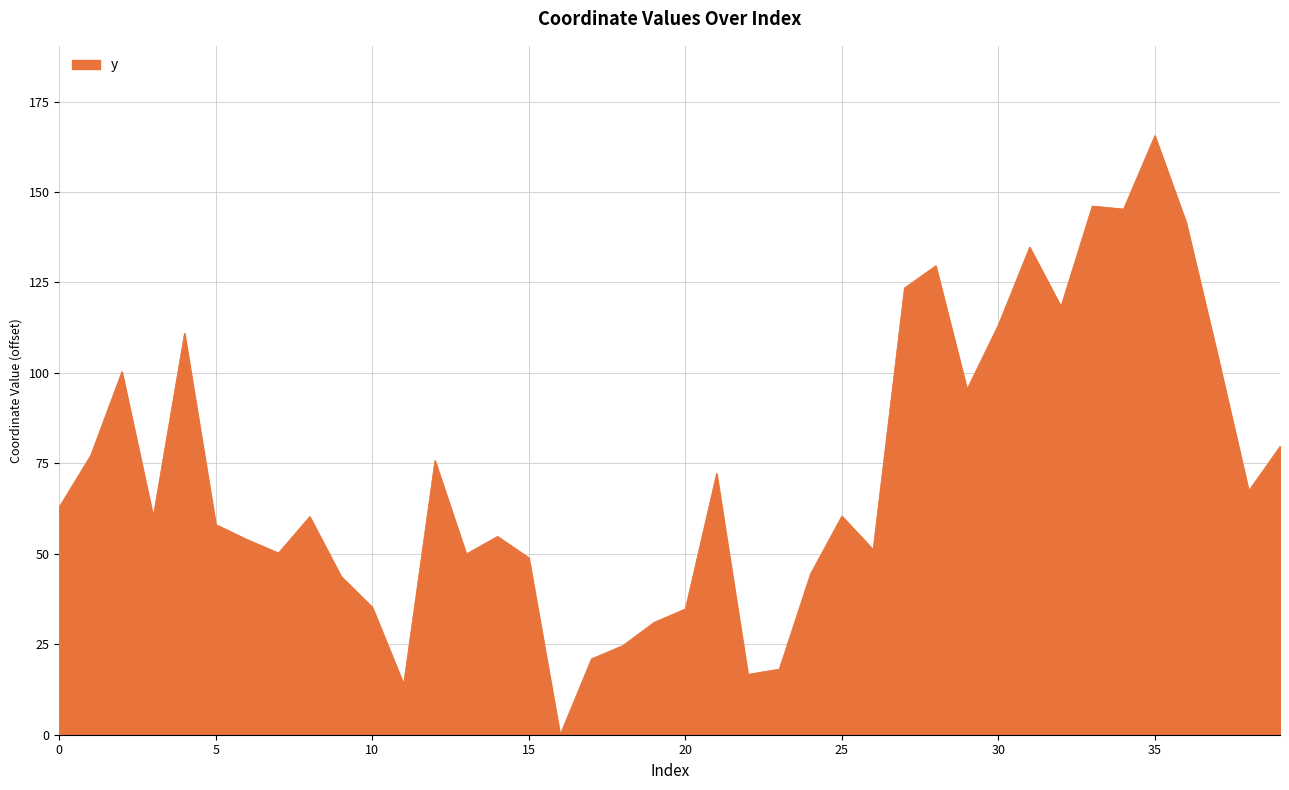

What is the maximum value shown in the chart?

165.6